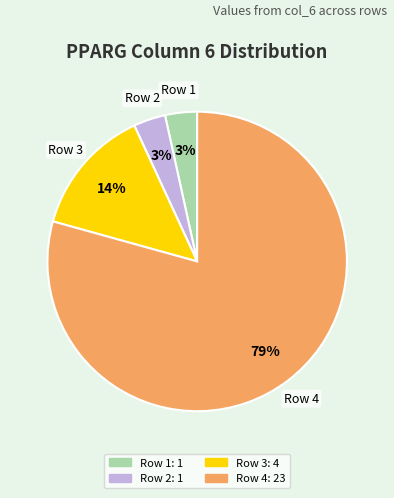

The Row 4 slice represents 85% of the pie. True or false?

False